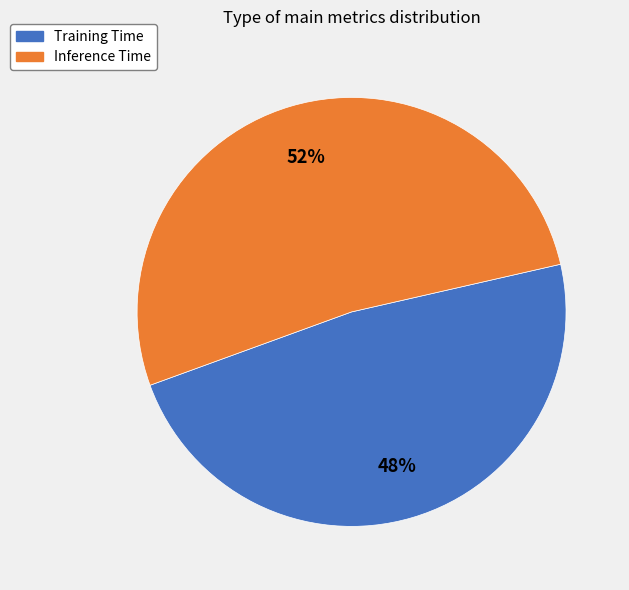

What percentage is the Inference Time slice, to the nearest percent?

52%